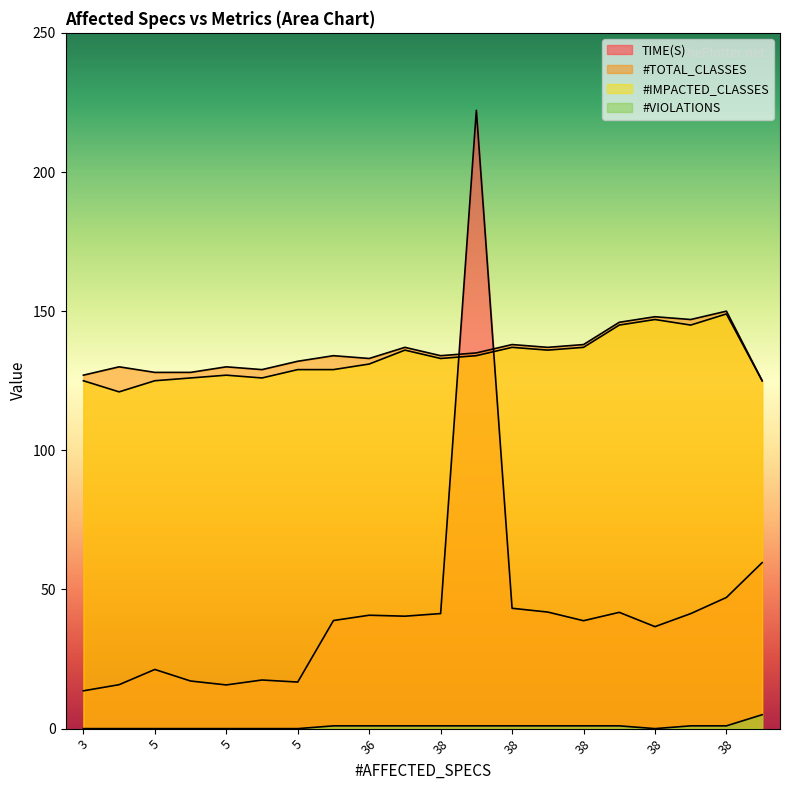

How many lines are shown in the chart?

4